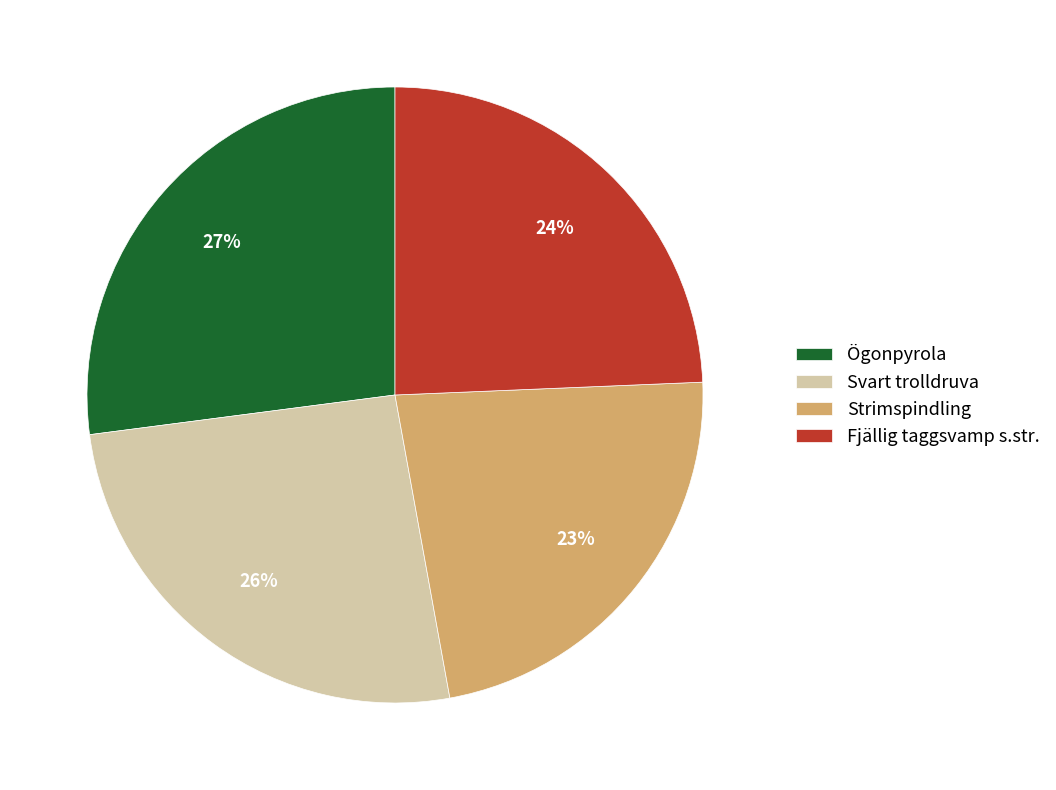

Does Strimspindling represent more than half of the total?

No